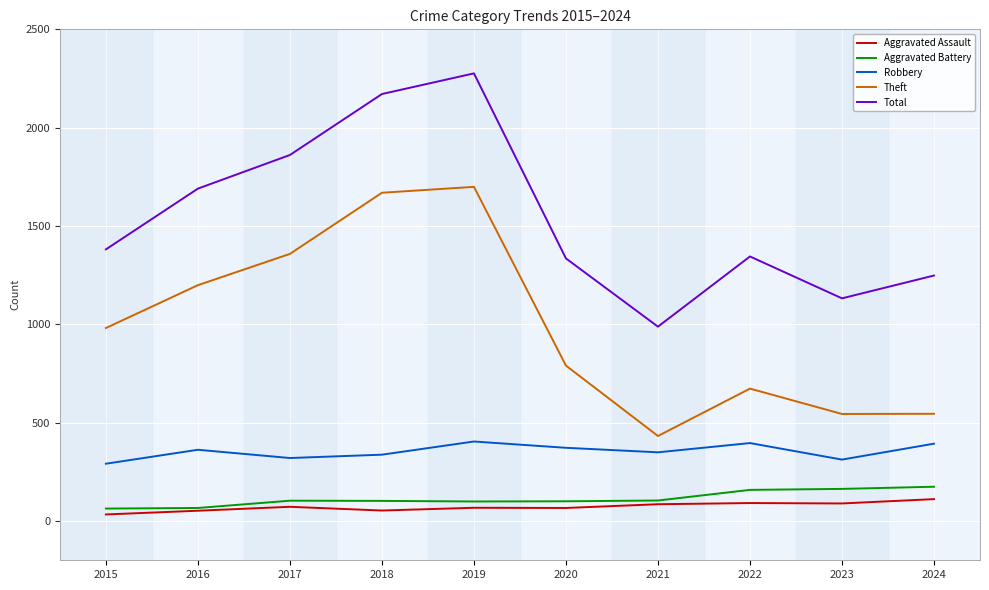

The value of Theft at 2021 is 622. True or false?

False